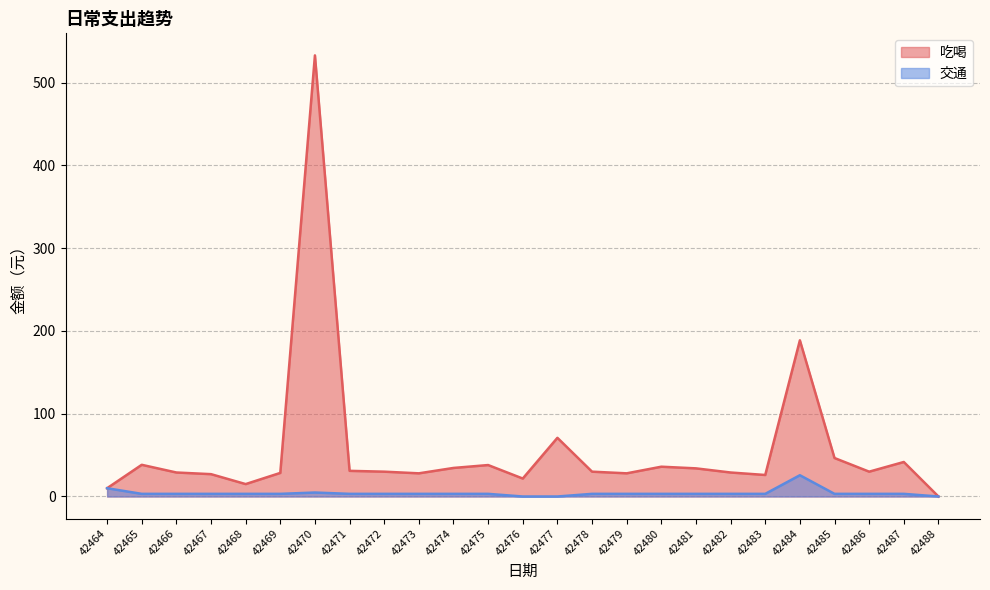

What is the difference between the highest and lowest values at 42467?

23.8